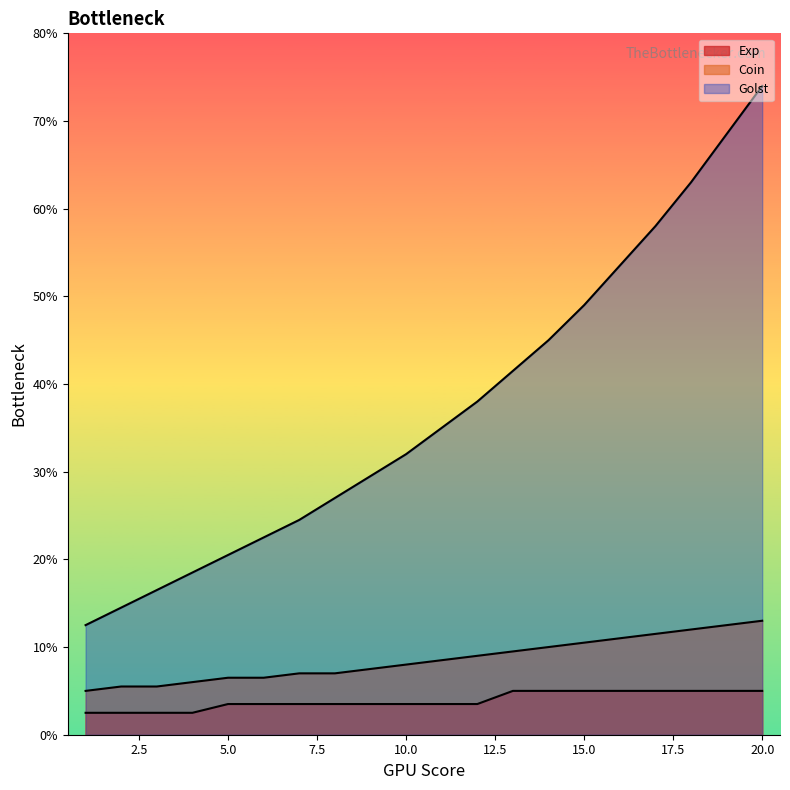

True or false: Golst and Exp cross at least once.

False